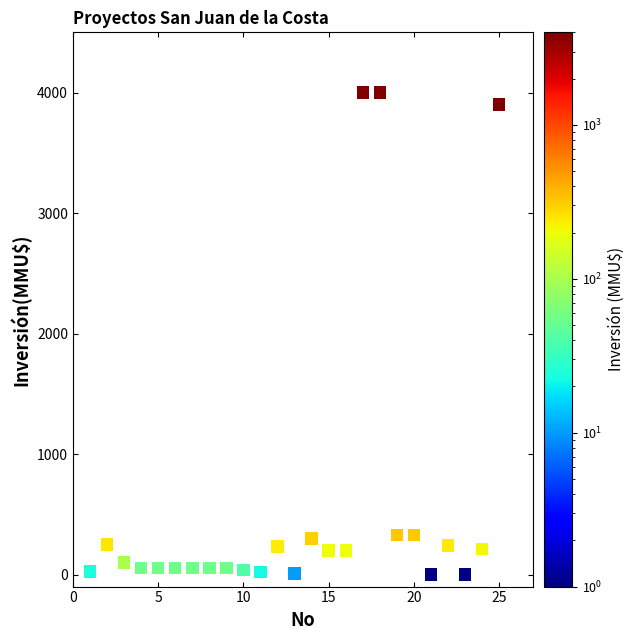

What is the range of Y values (max minus min)?

4000